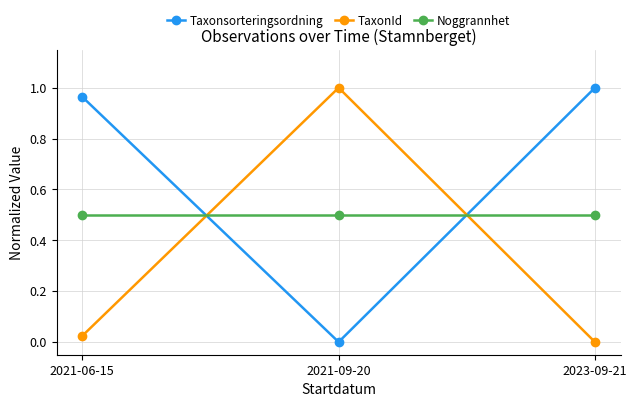

The Taxonsorteringsordning series shows -0.4 at 2021-09-20. True or false?

False